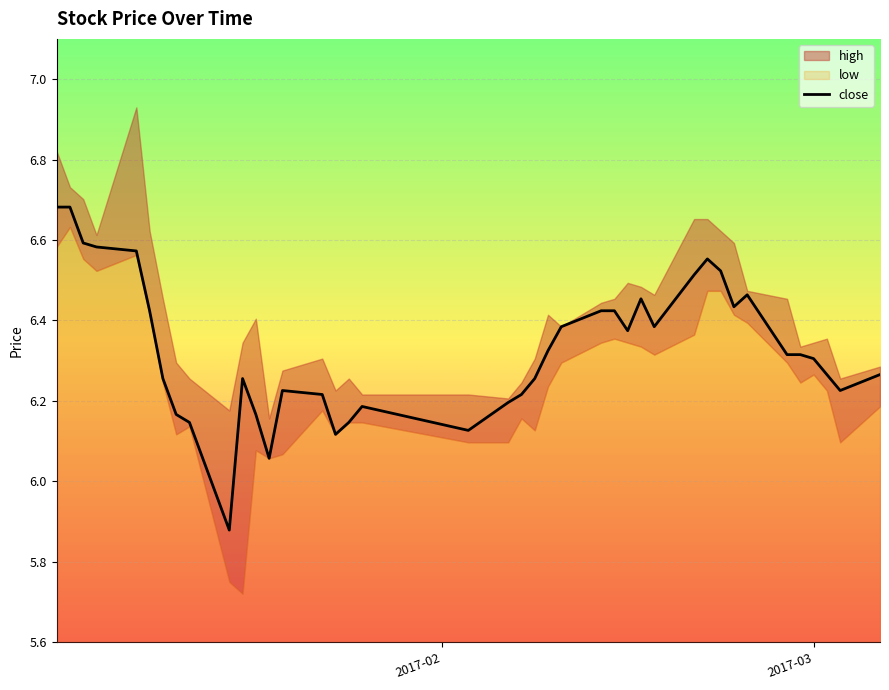

The chart shows a value of 3.1 at 2017-03. True or false?

False